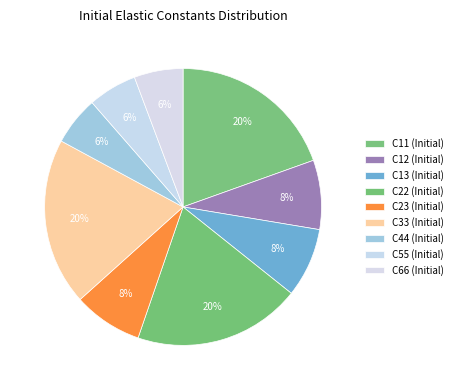

How many slices are in this pie chart?

9